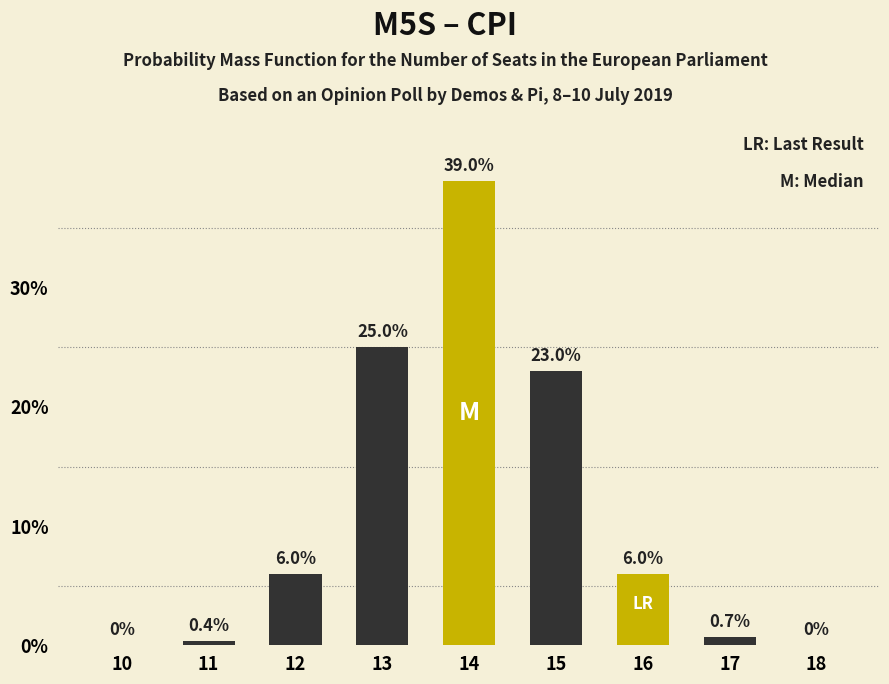

Reading left to right, what are all the values shown in this chart?

10=0.0	11=0.4	12=6.0	13=25.0	14=39.0	15=23.0	16=6.0	17=0.7	18=0.0